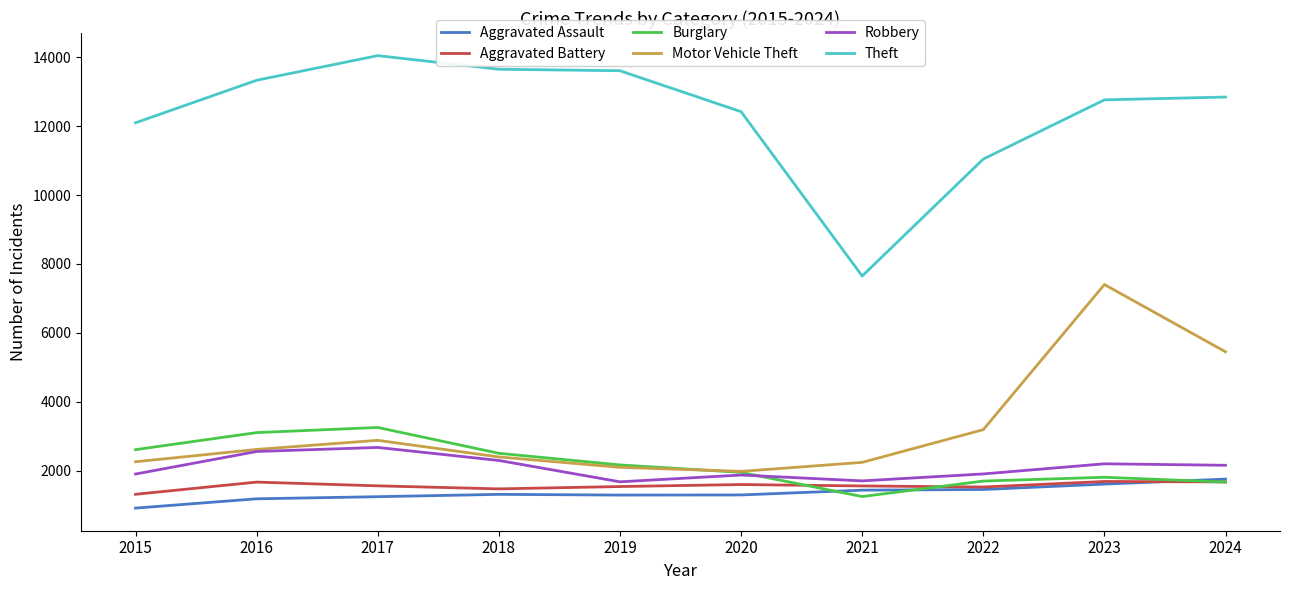

How many categories are shown in the chart?

10